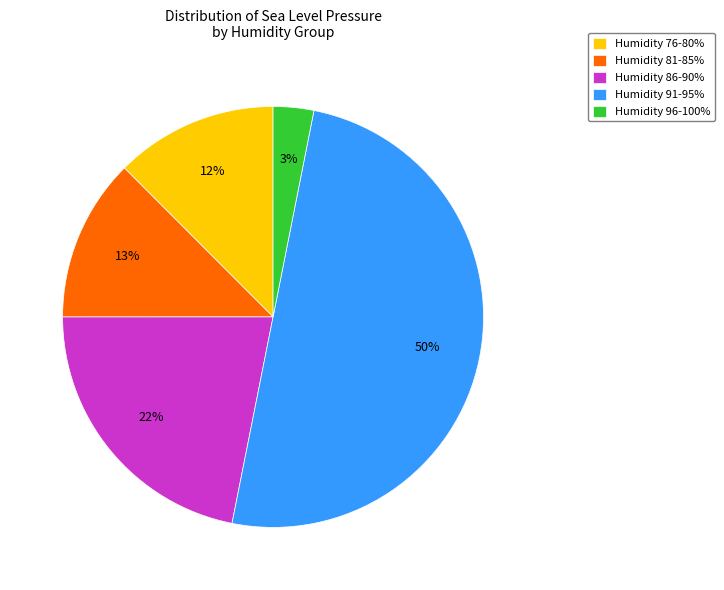

Is it true that Humidity 76-80% is 1% of the pie?

False